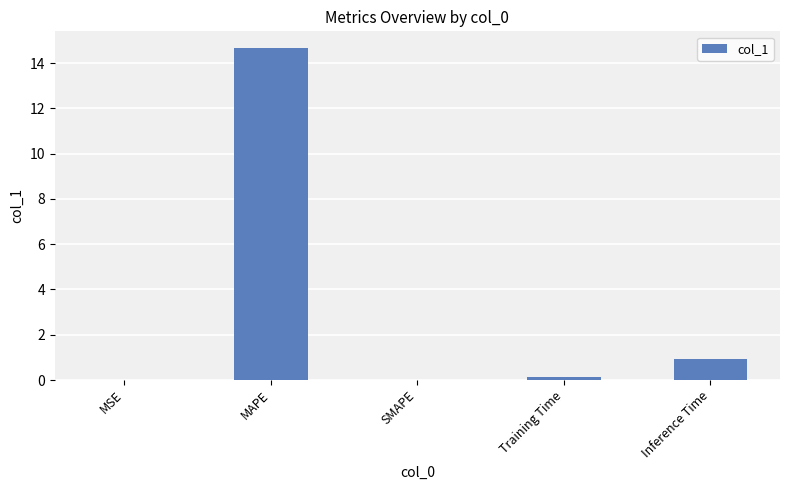

How many series are shown in this chart?

1